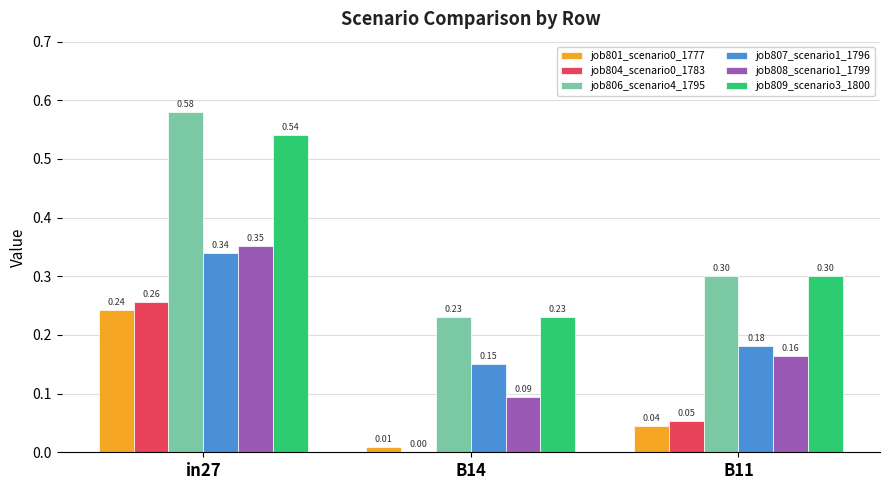

Is the value of job806_scenario4_1795 at B14 greater than the value of job809_scenario3_1800 at B11?

No